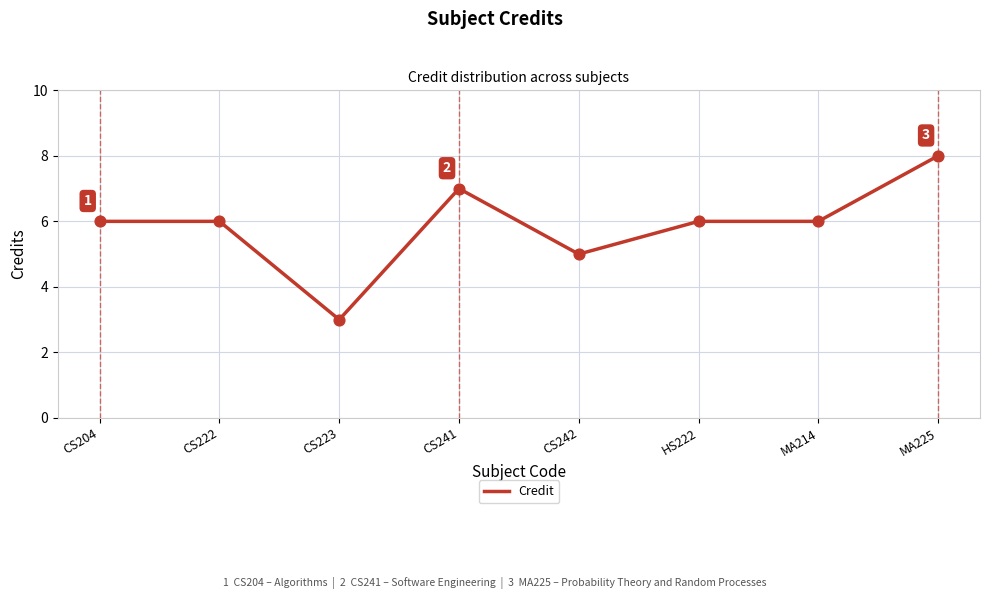

Approximately how many times larger is the value at MA225 compared to HS222?

1.3